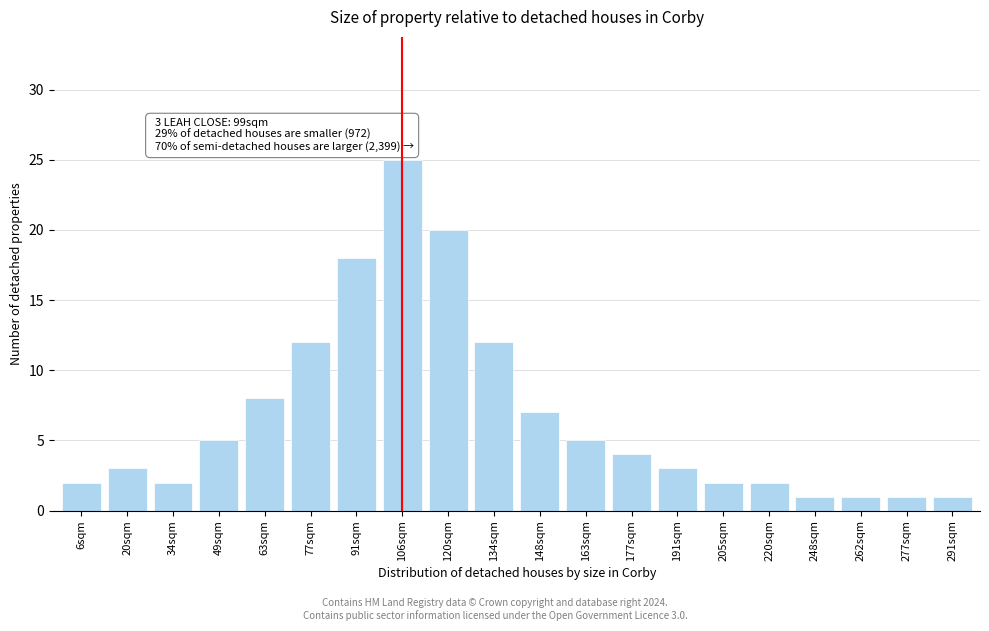

Reading left to right, extract all data points from this chart.

6sqm=2	20sqm=3	34sqm=2	49sqm=5	63sqm=8	77sqm=12	91sqm=18	106sqm=25	120sqm=20	134sqm=12	148sqm=7	163sqm=5	177sqm=4	191sqm=3	205sqm=2	220sqm=2	248sqm=1	262sqm=1	277sqm=1	291sqm=1